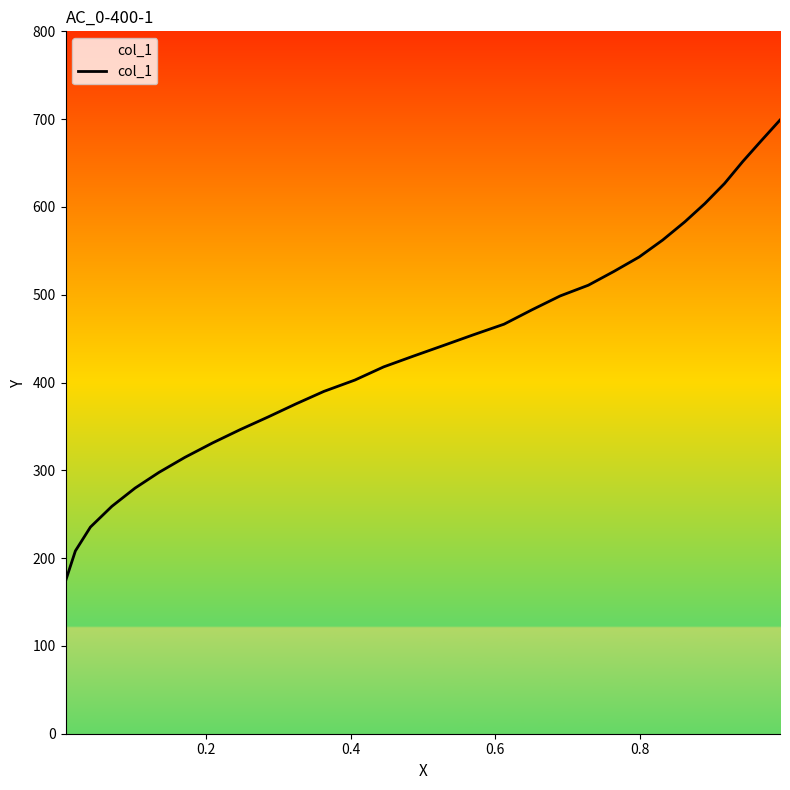

What is the difference between the maximum and minimum values?

525.1